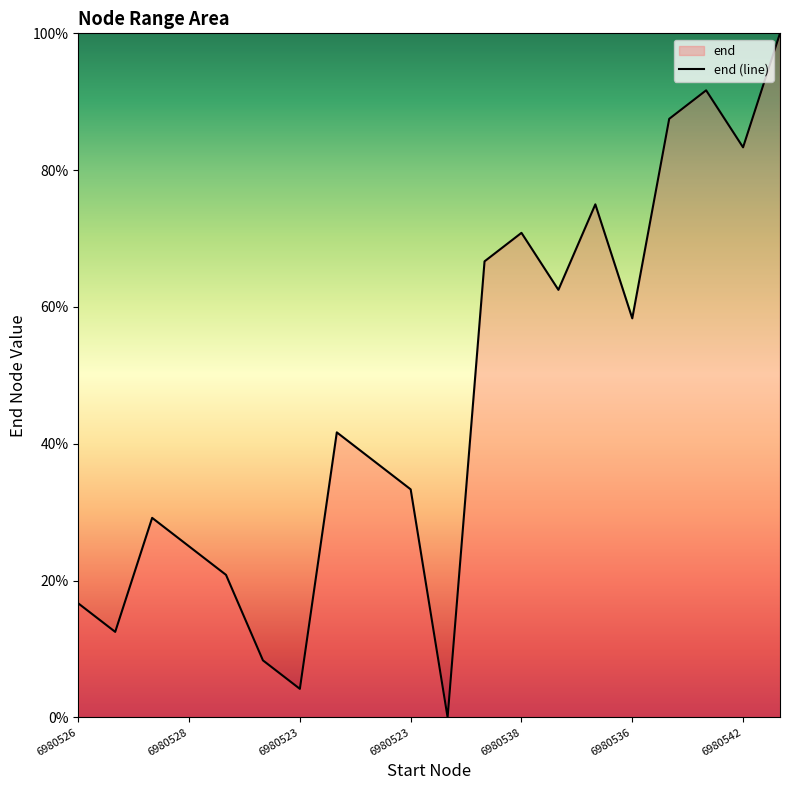

True or false: the data shows 87.5 at 16.

True